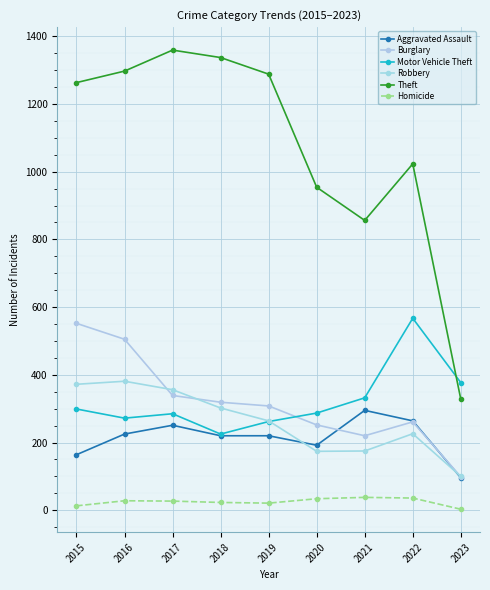

What is the sum of the Robbery values at 2022 and 2016?

607